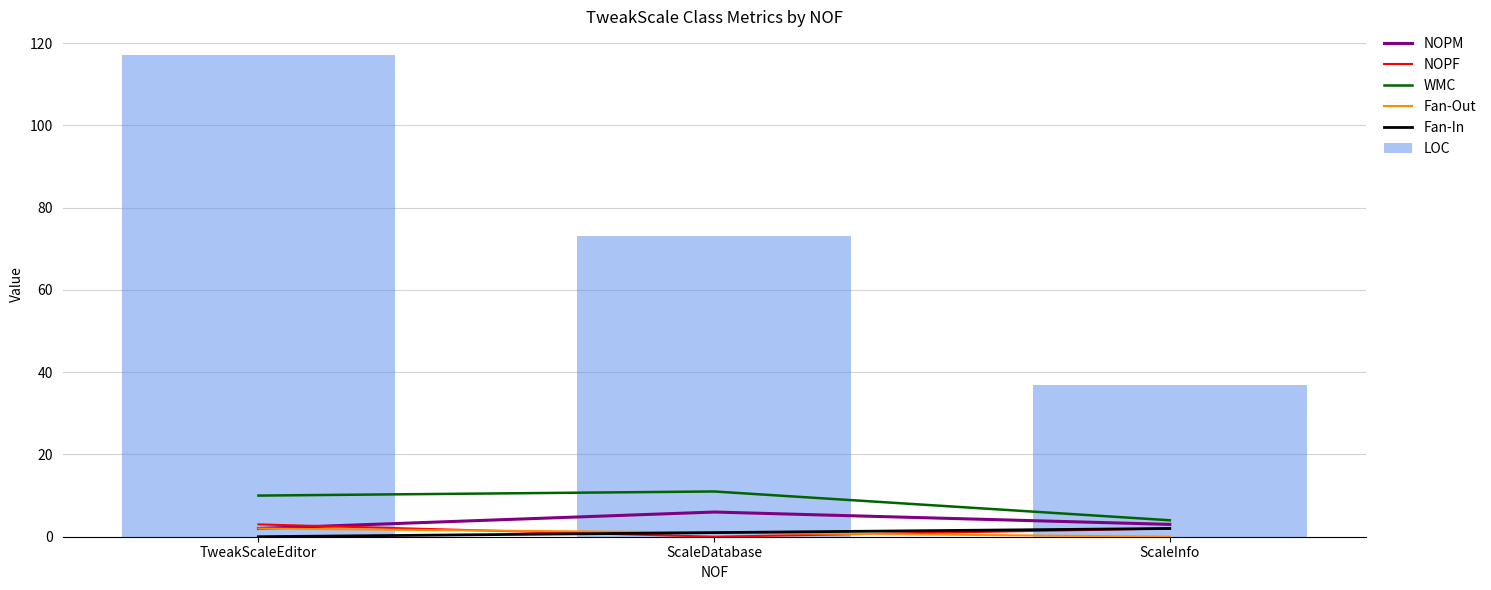

How many categories are shown in the chart?

3